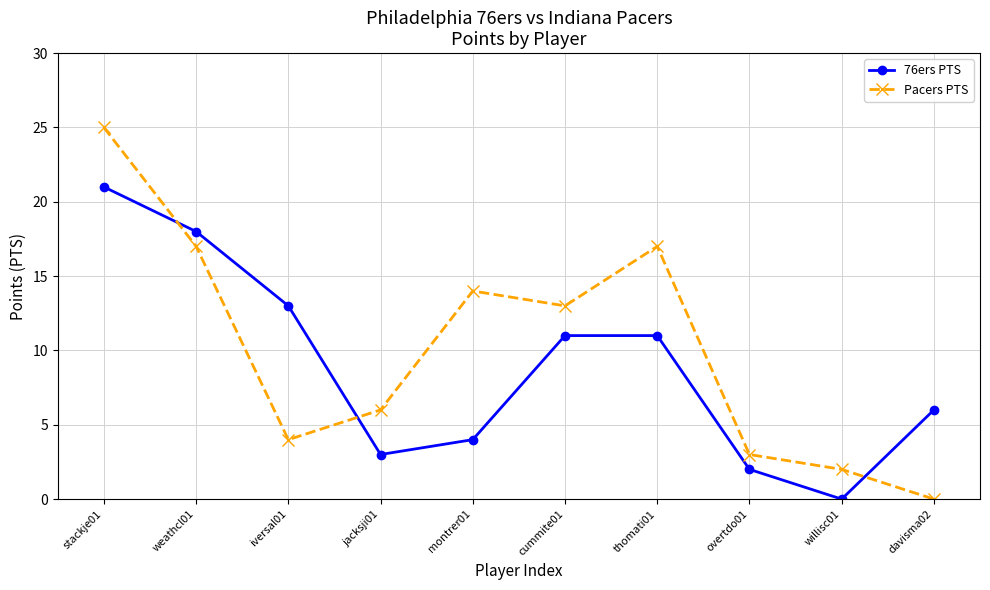

What is the difference between the maximum and minimum values in the 76ers PTS series?

21